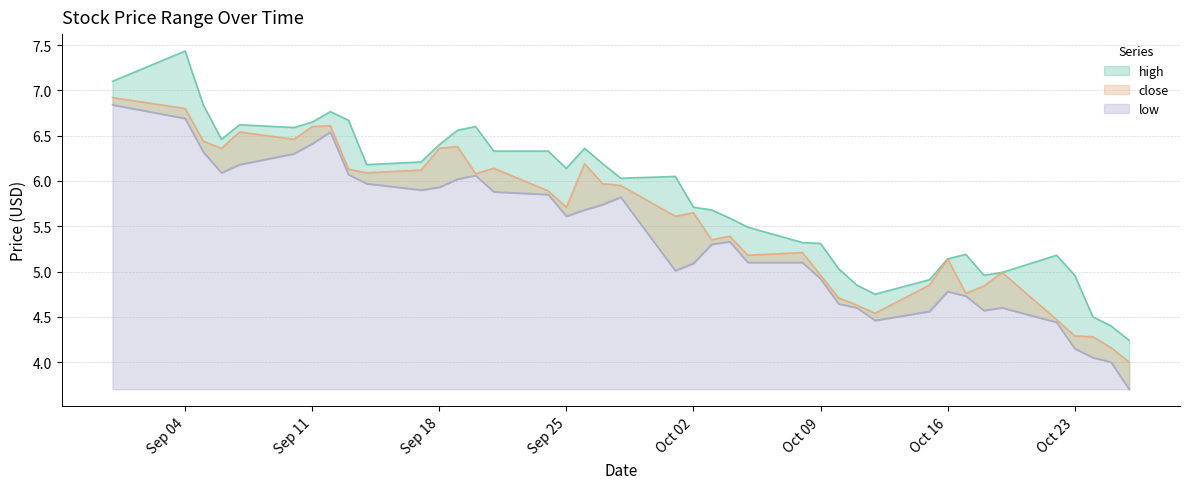

Is the value of close at 2018-10-15 greater than the value of low at 2018-10-25?

Yes